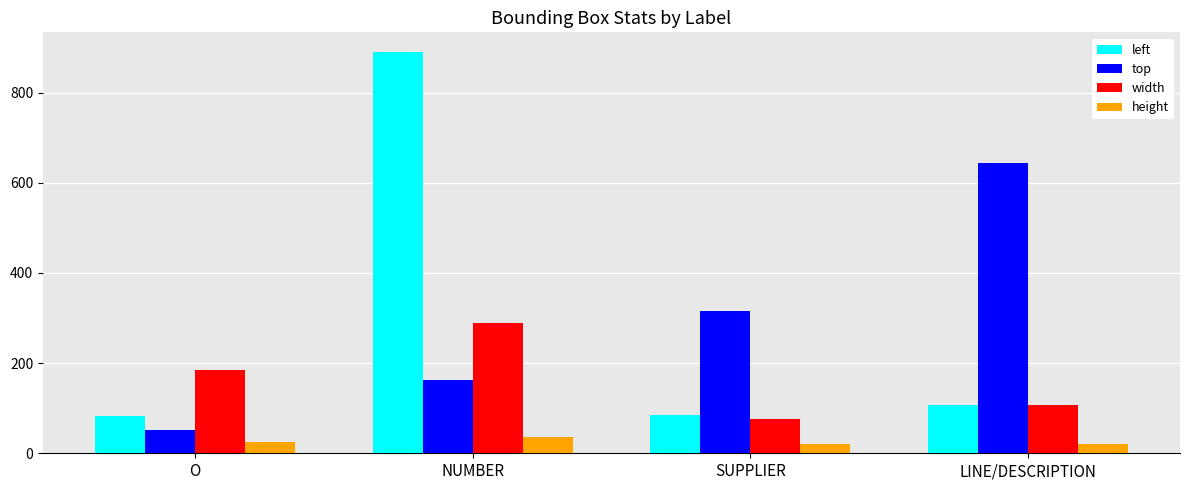

The width series shows 184 at O. True or false?

True